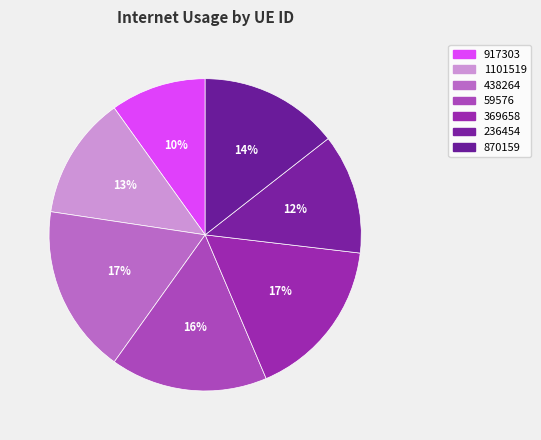

Is there a majority slice in this chart?

No